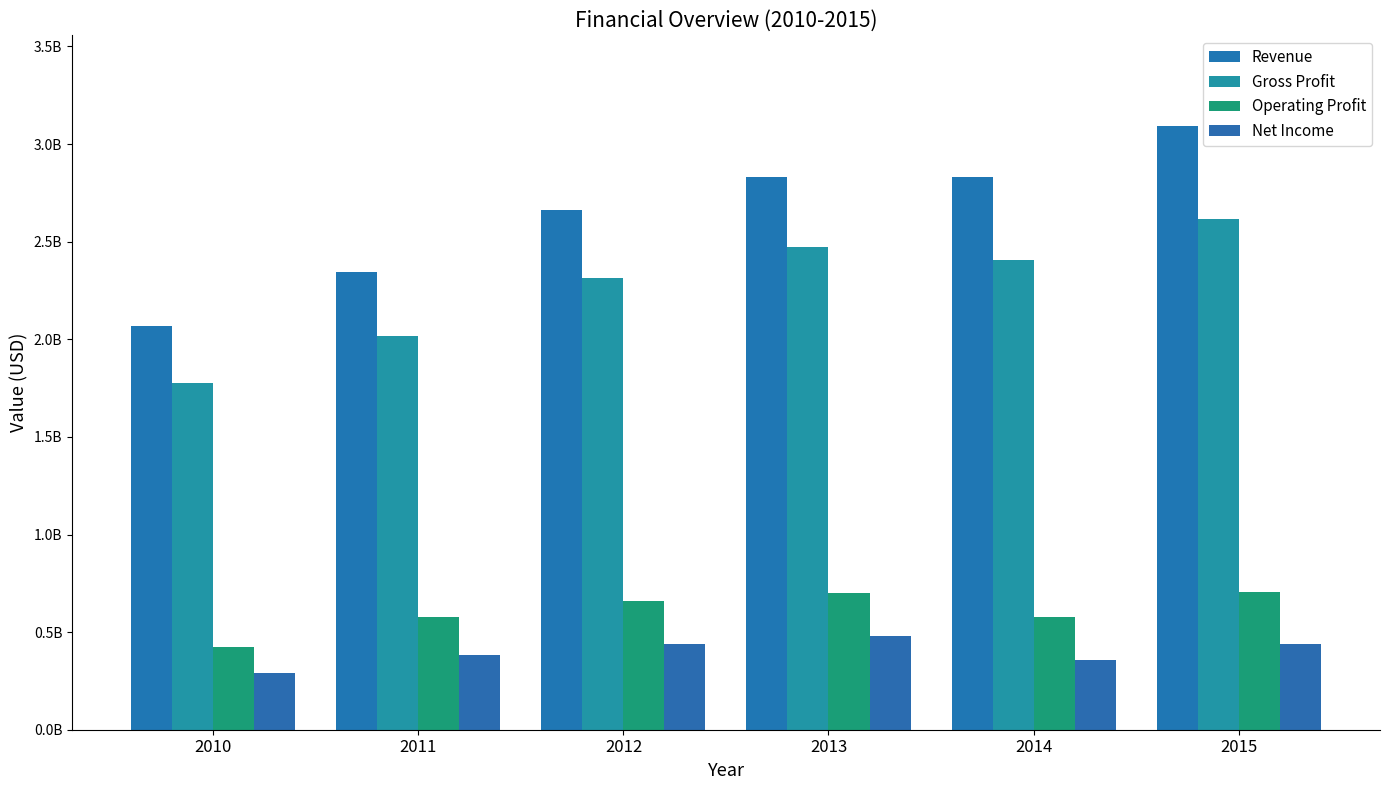

Does the chart contain stacked bars?

No